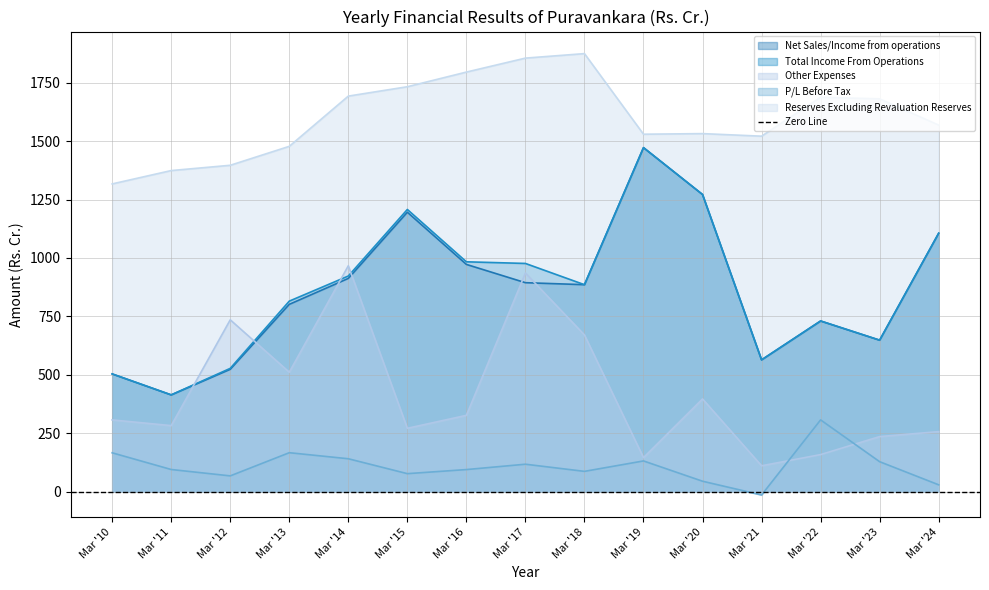

Between Mar '10 and Mar '19, which is larger?

Mar '19